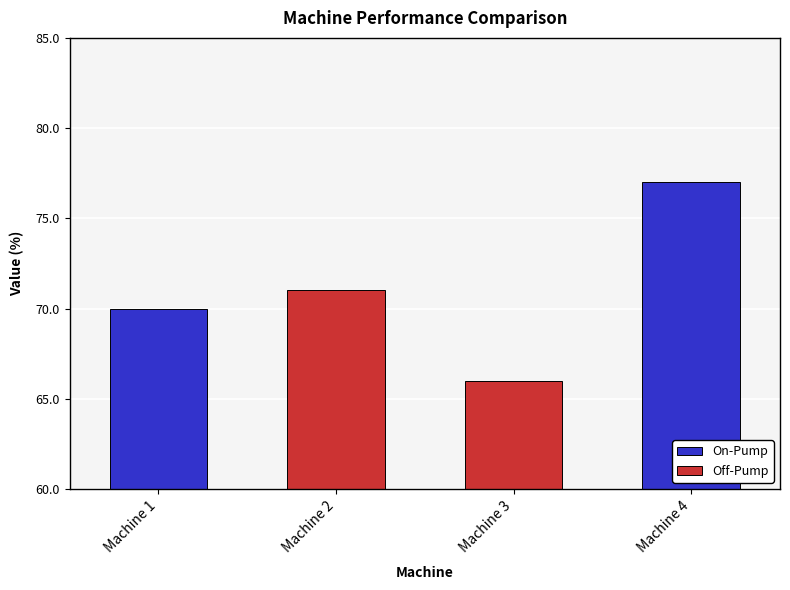

Are the bars grouped side by side (vs. stacked)?

No